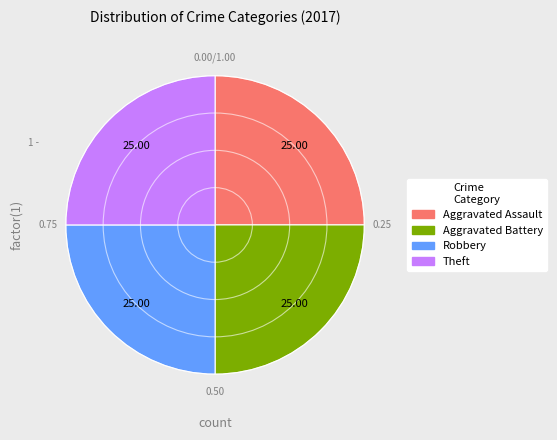

Is there any slice that represents more than half of the pie?

No